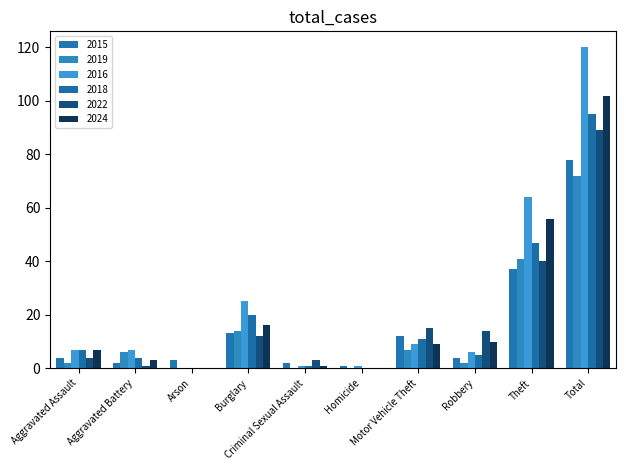

What is the average value of the 2016 series?

24